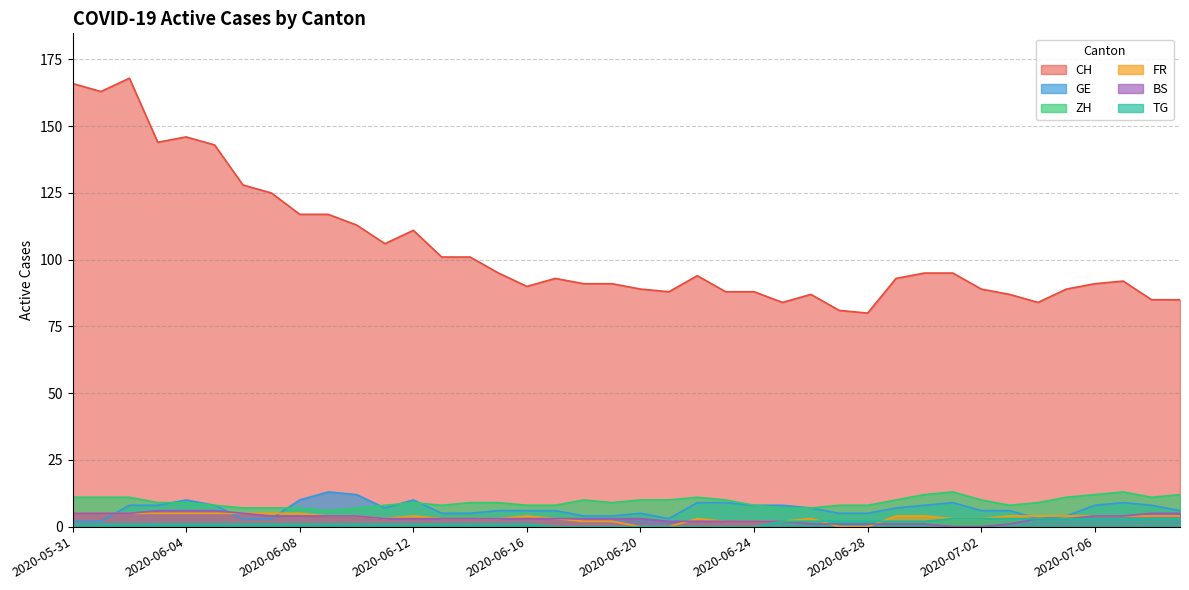

Where is the first local maximum for CH?

2020-06-02